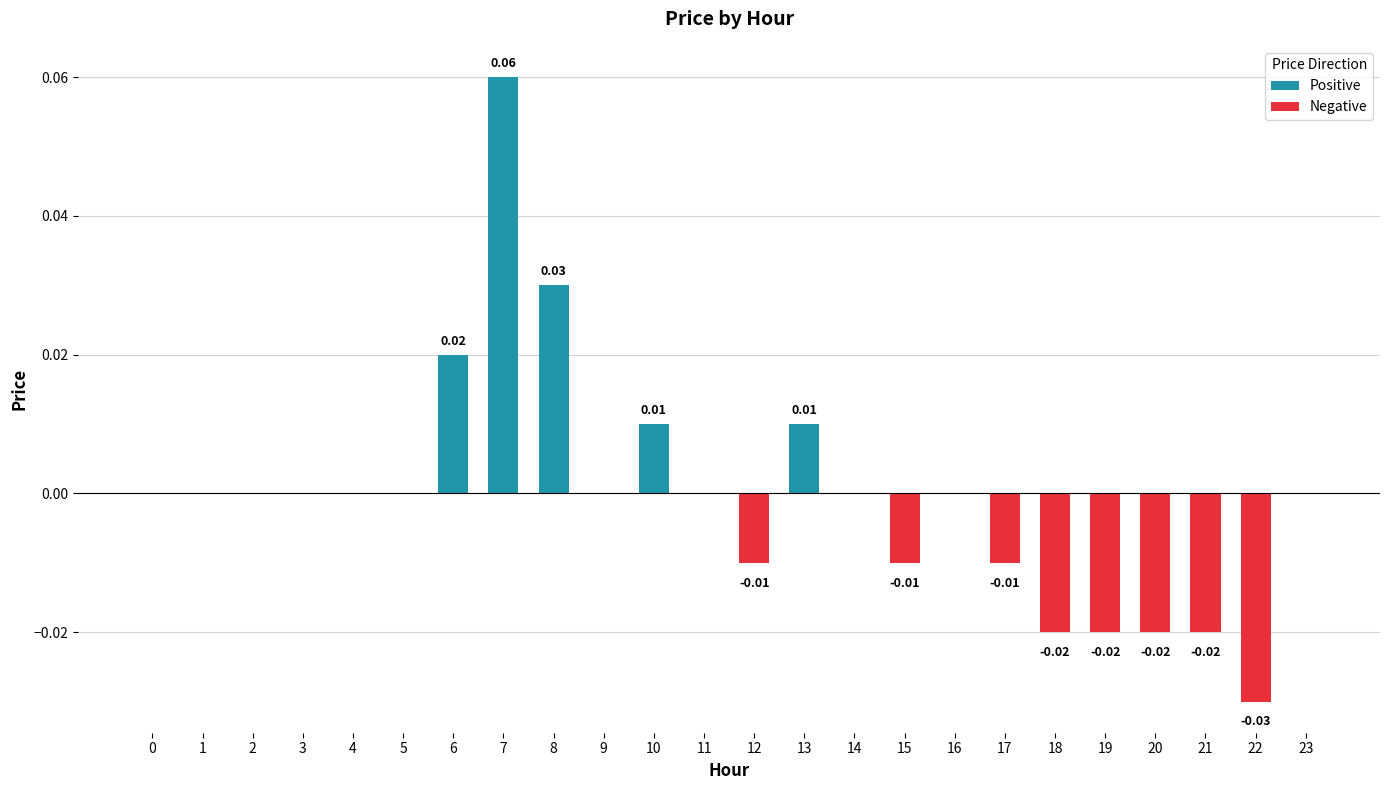

True or false: the data shows 0.0 at 5.

True